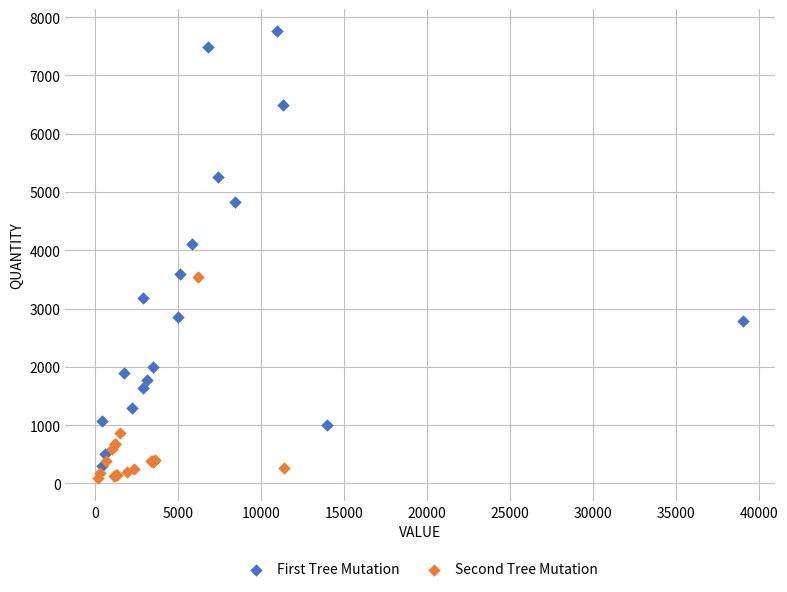

Which series reaches the maximum Y coordinate?

First Tree Mutation